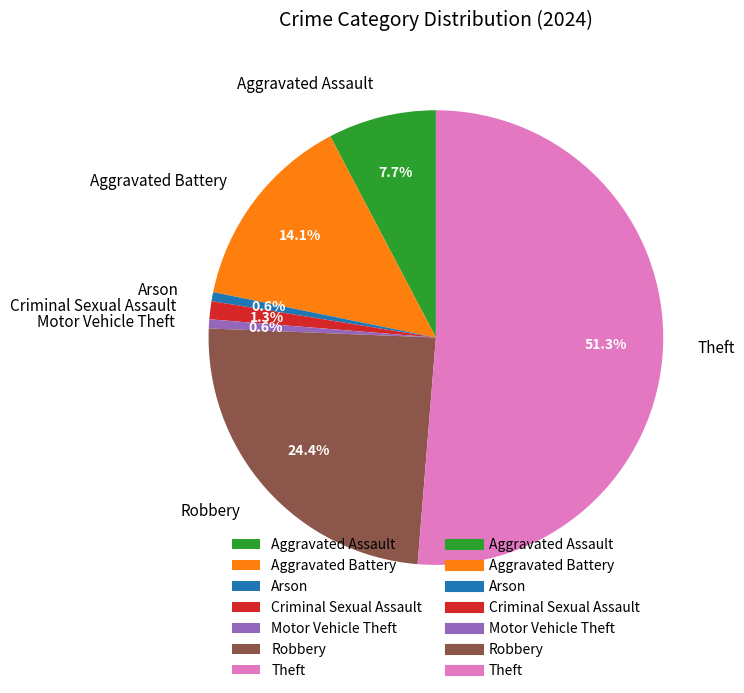

True or false: Arson accounts for 9% of the total.

False